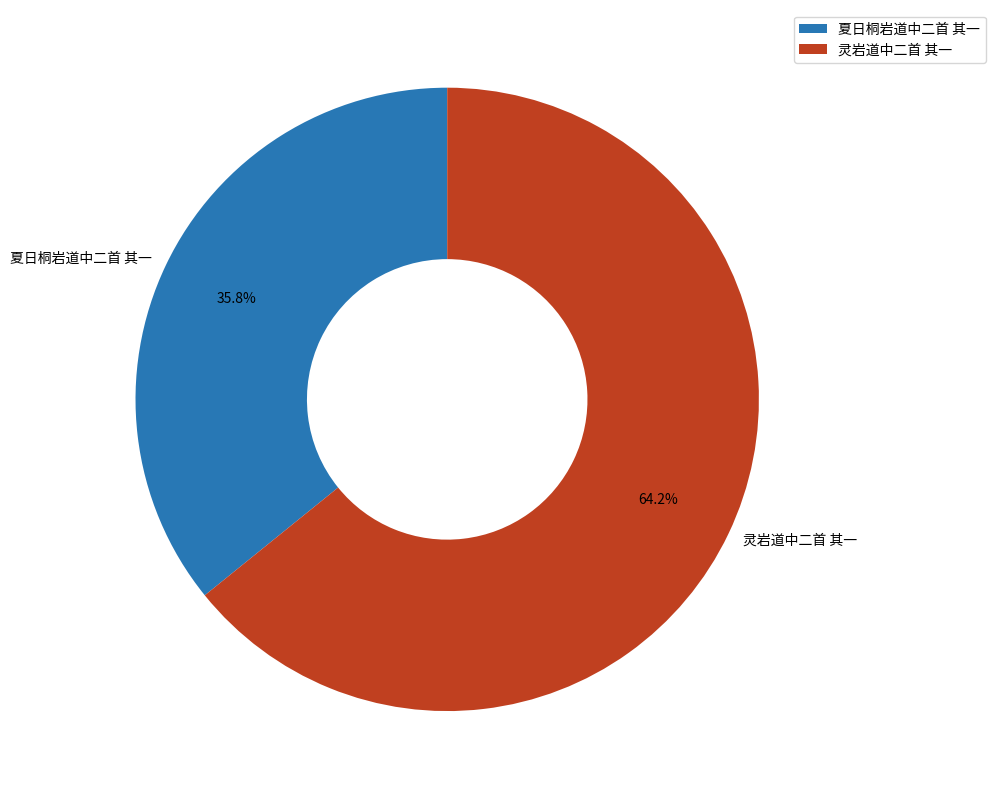

How many segments does this pie chart have?

2